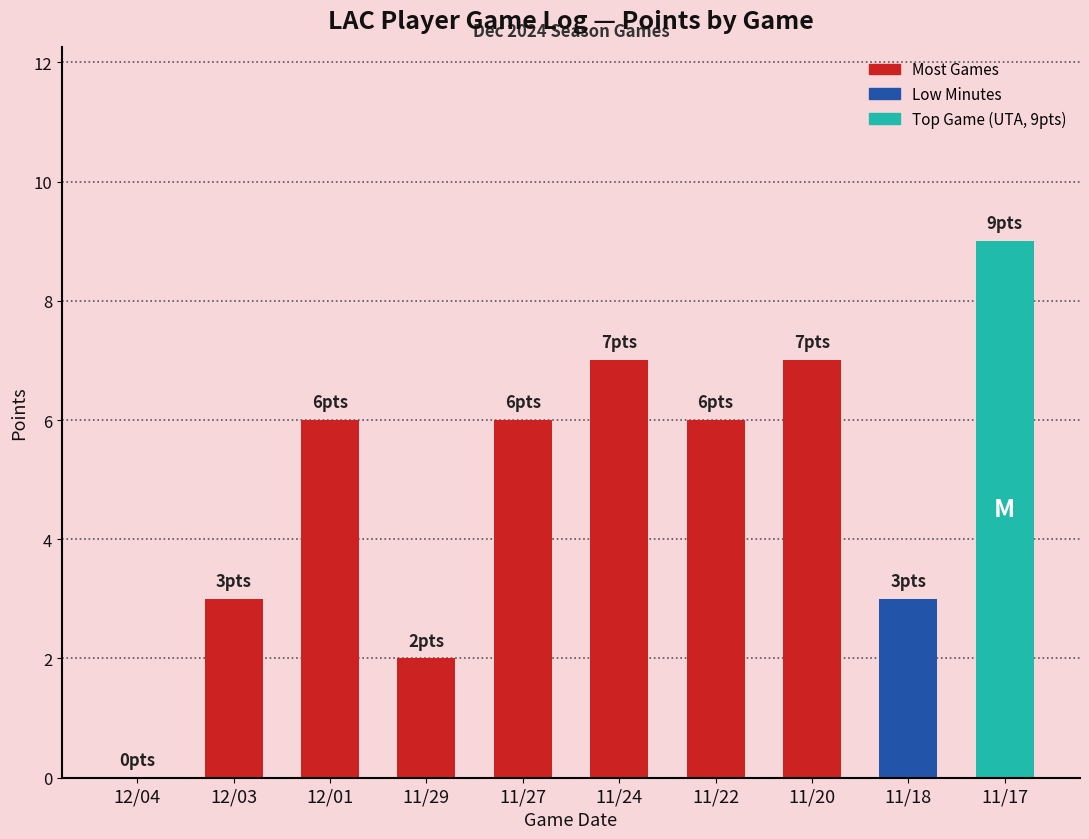

The value at 11/27 is 2. True or false?

False